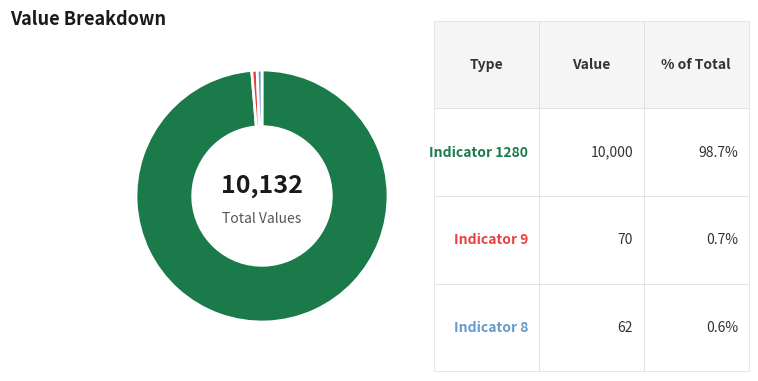

Does any single category account for the majority?

Yes